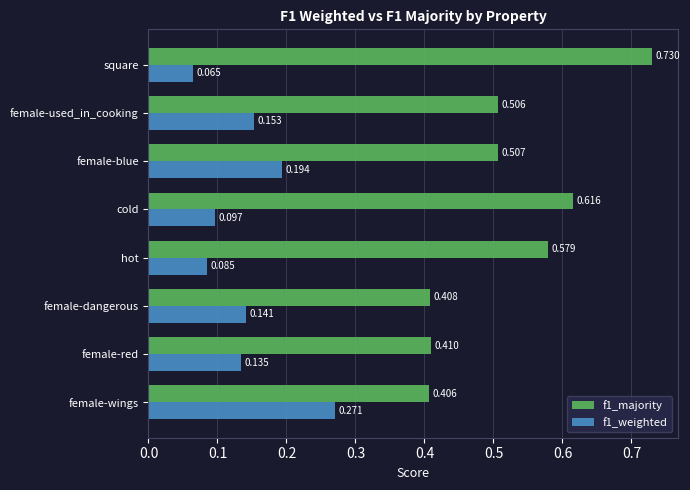

Count the number of categories in the chart.

8